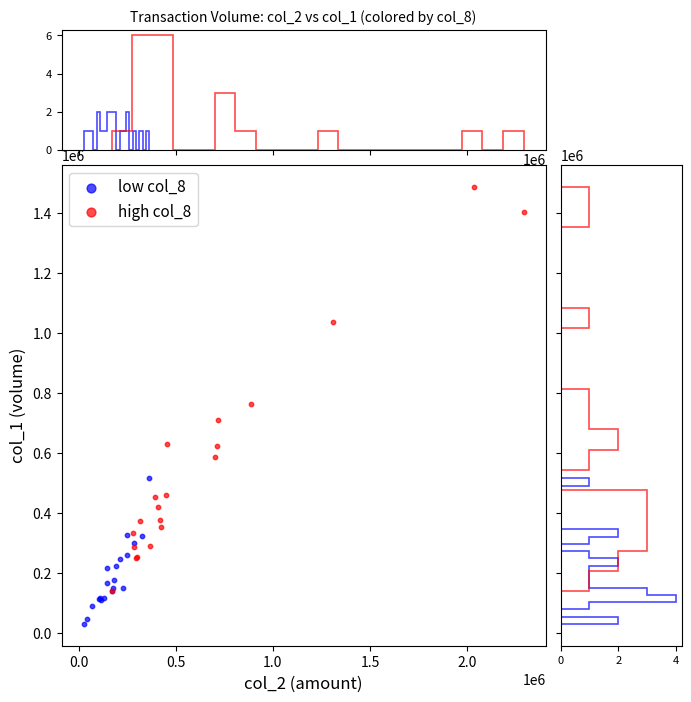

Which series contains the highest Y value?

high col_8